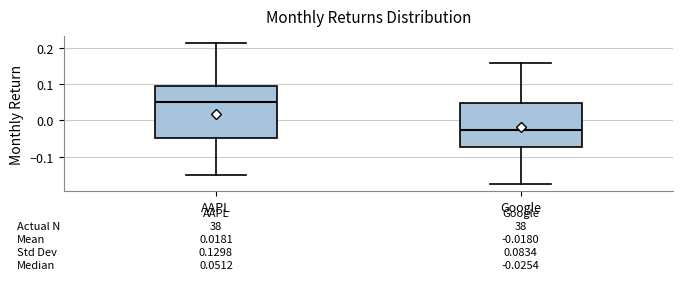

Which box's median line is the lowest?

Google